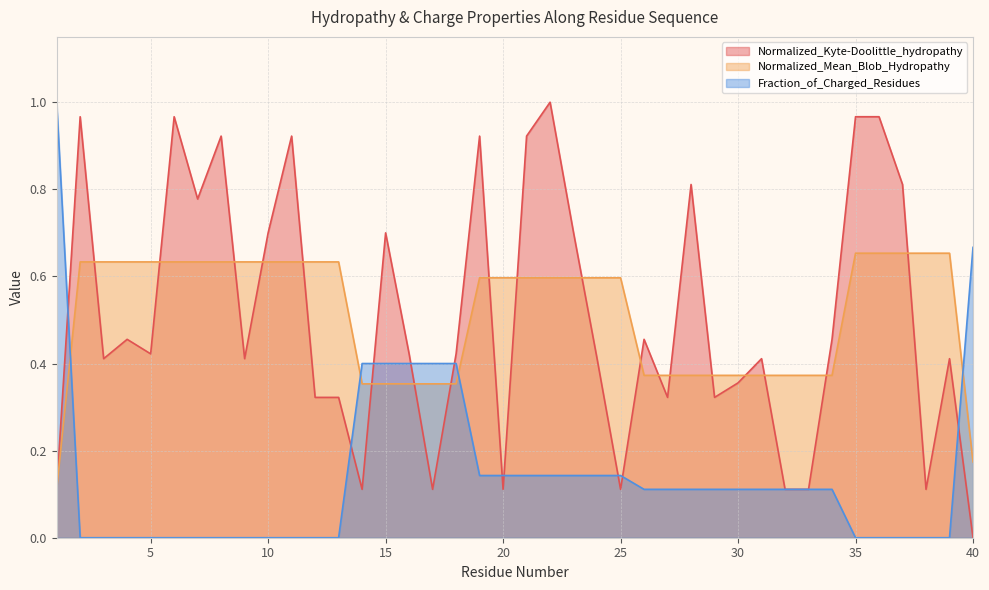

Is the value of Normalized_Mean_Blob_Hydropathy at 34 greater than the value of Fraction_of_Charged_Residues at 30?

Yes